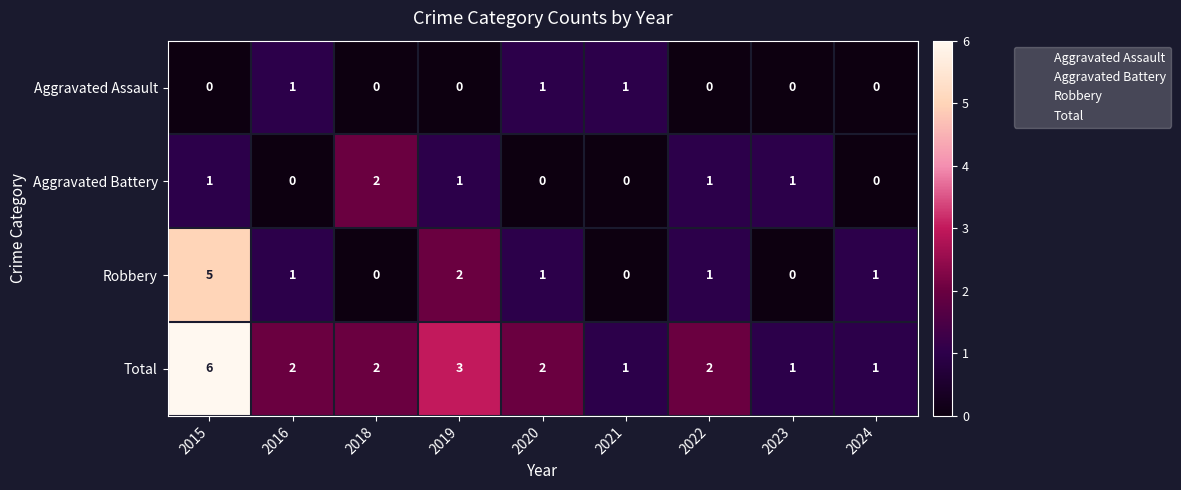

What is the difference between the highest and lowest values at 2015?

6